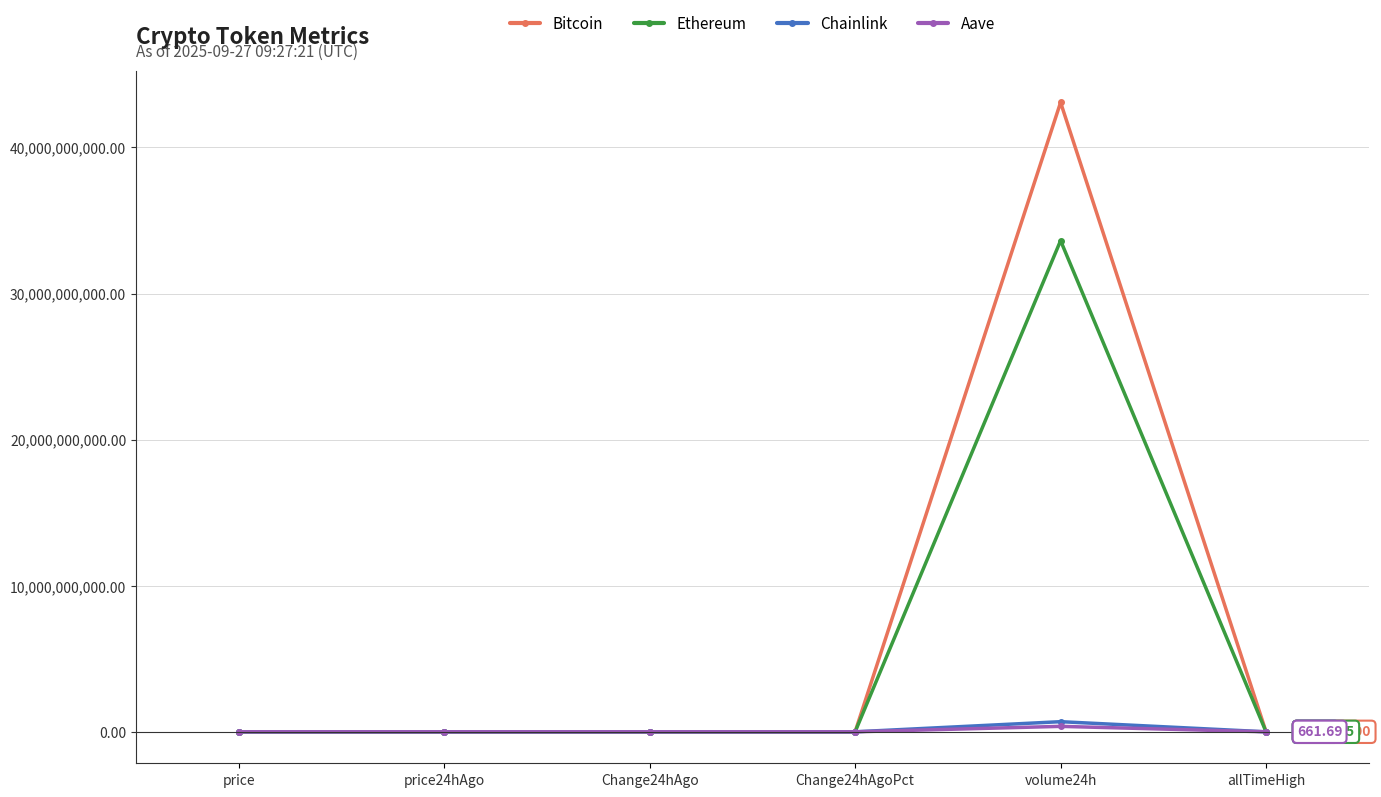

At which category is the sum across all series the highest?

volume24h